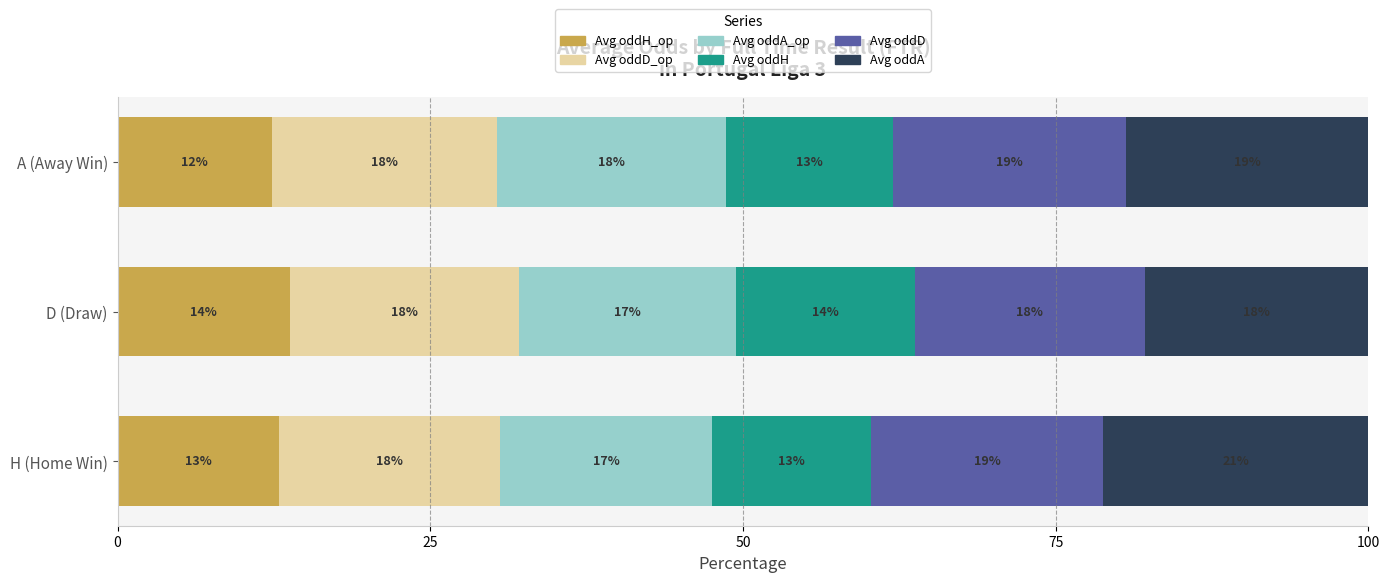

Which series has the largest total across all categories?

Avg oddA